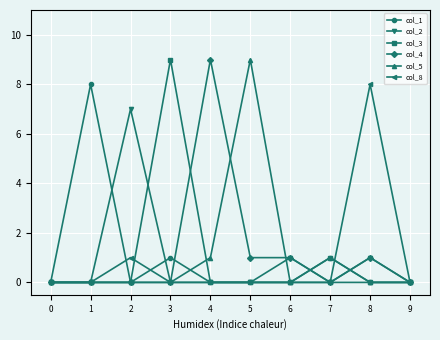

What is the difference between the col_3 values at 3 and 9?

9